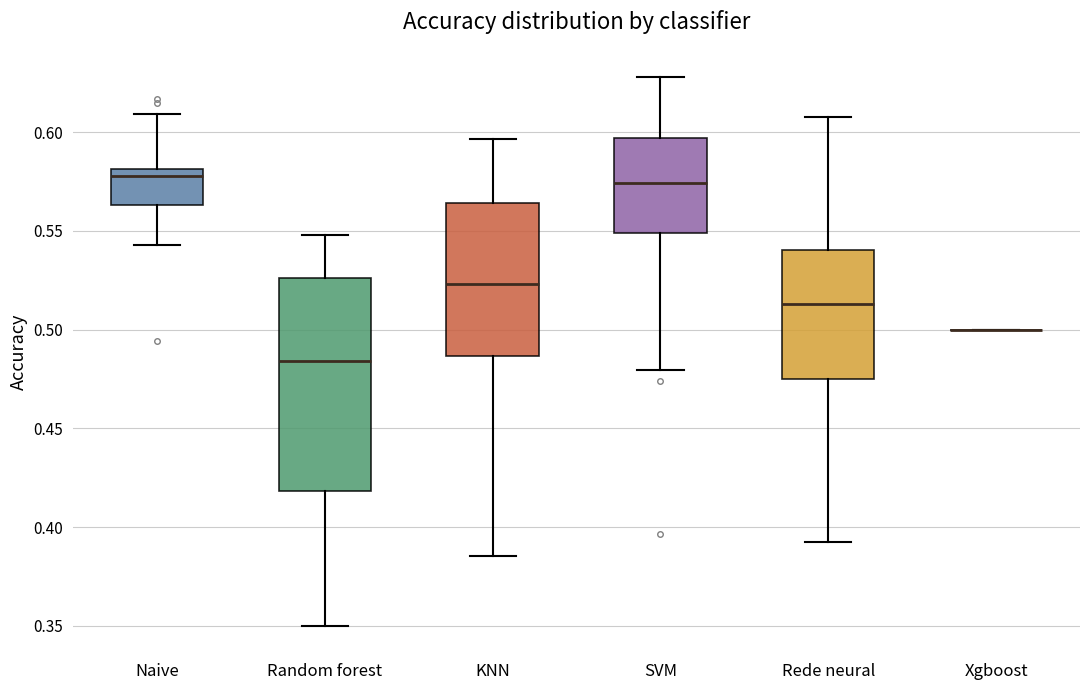

Reading left to right, read every box against the y-axis: the position of its median line, the range the box covers, and the ends of its whiskers. The values are not printed on the chart, so give them approximately, as read against the axis.

Naive: median 0.580 (just below the box's upper edge), box 0.565 to 0.580, whiskers 0.545 to 0.610
Random forest: median 0.485, box 0.420 to 0.525, whiskers 0.350 to 0.550
KNN: median 0.525, box 0.485 to 0.565, whiskers 0.385 to 0.595
SVM: median 0.575, box 0.550 to 0.595, whiskers 0.480 to 0.630
Rede neural: median 0.515, box 0.475 to 0.540, whiskers 0.395 to 0.605
Xgboost: box collapsed to a line at 0.500, whiskers 0.500 to 0.500